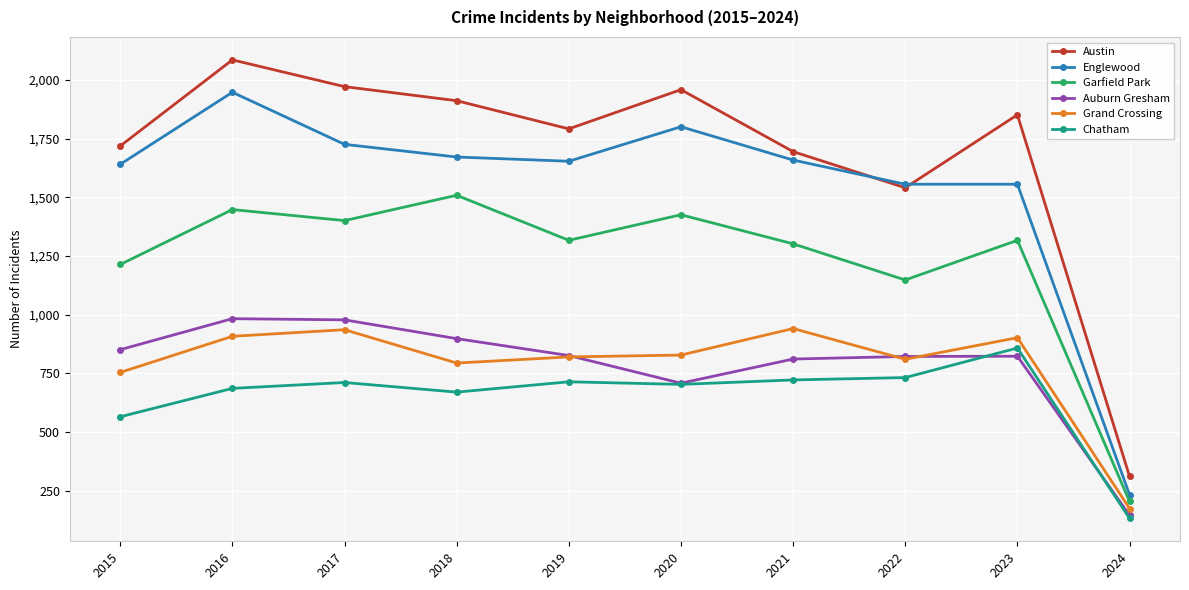

At which category does Auburn Gresham reach its first local valley?

2020